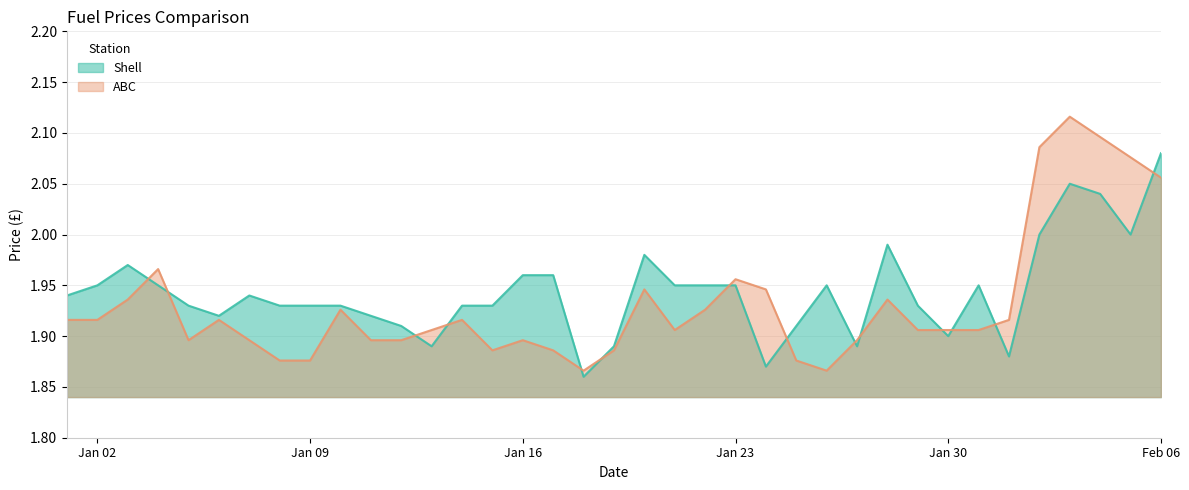

At how many categories does at least one series exceed 1?

37